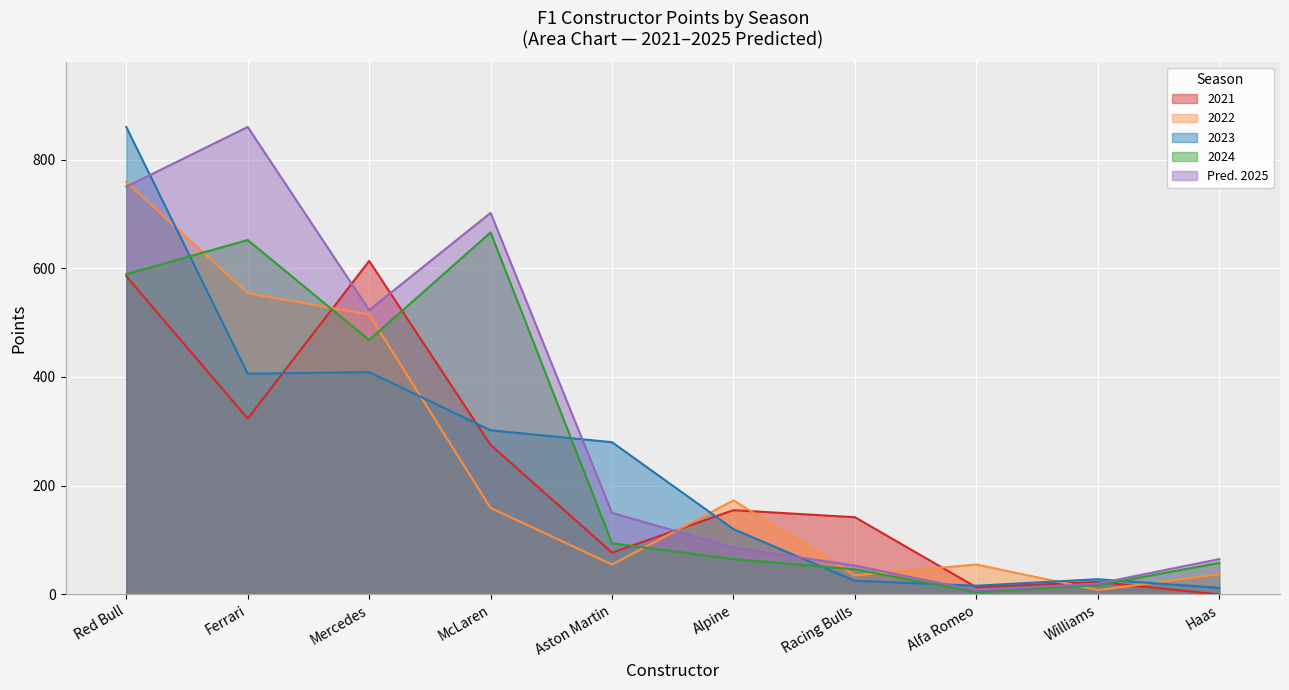

List the series in order of their peak value, lowest first.

2021_Points, 2024_Points, 2022_Points, 2023_Points, Predicted_2025_Points